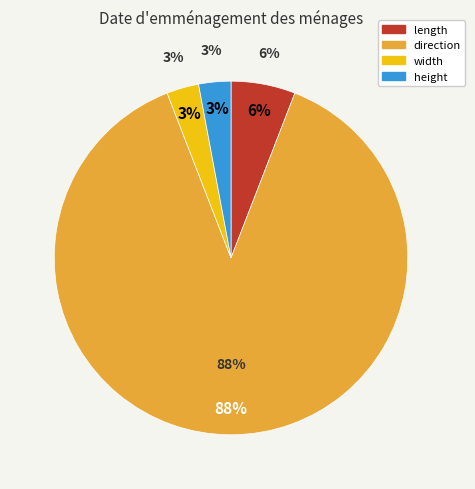

To the nearest percent, what percentage of the pie is width?

3%